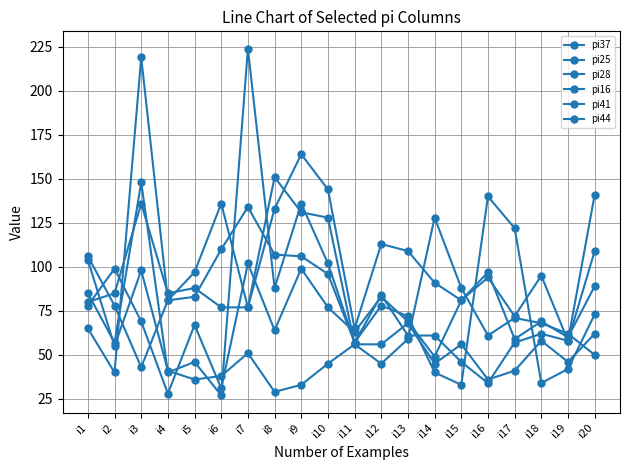

After their last crossing, which series has the higher values: pi16 or pi37?

pi16